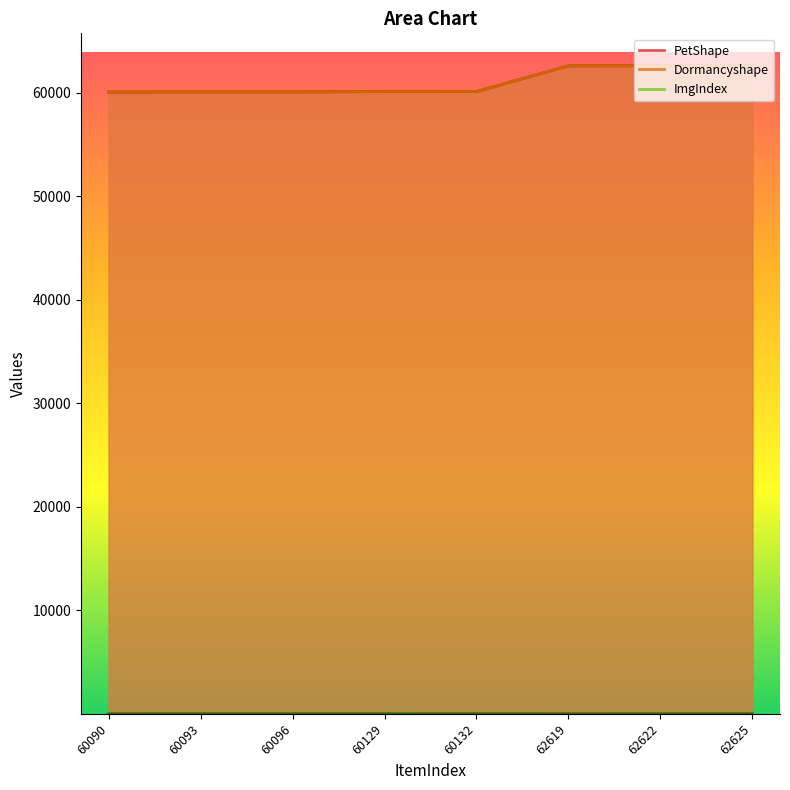

Which label corresponds to the largest value in the chart?

62625